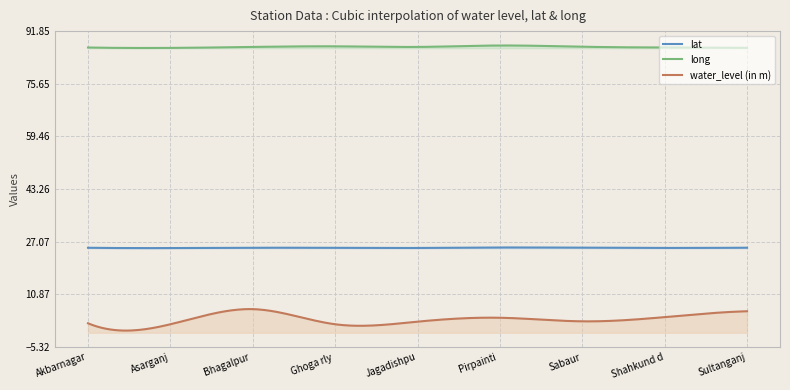

Is it true that water_level (in m) equals 3.8 at Sabaur?

False